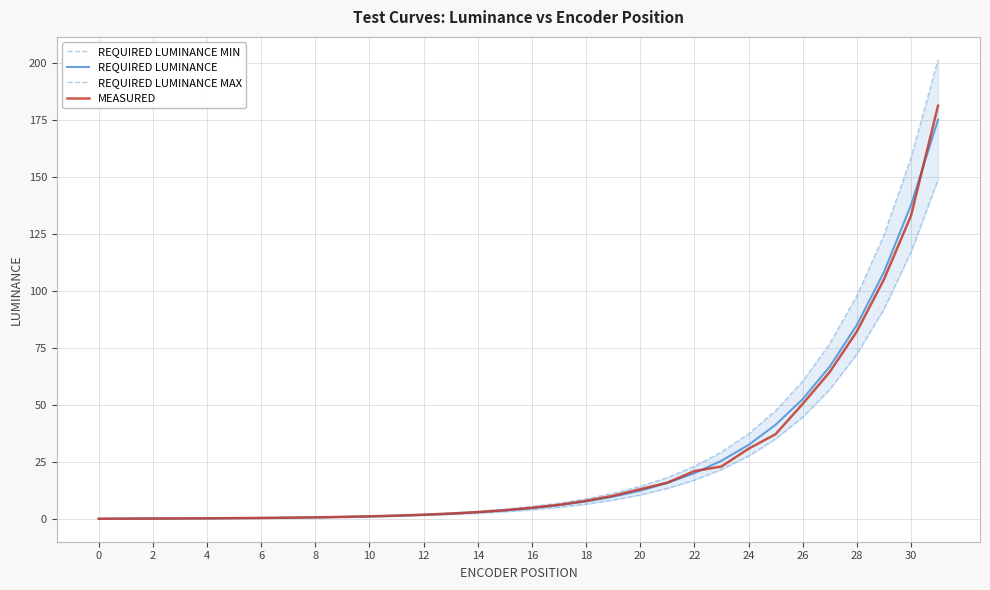

Is it true that REQUIRED LUMINANCE equals 32.4 at 24?

True